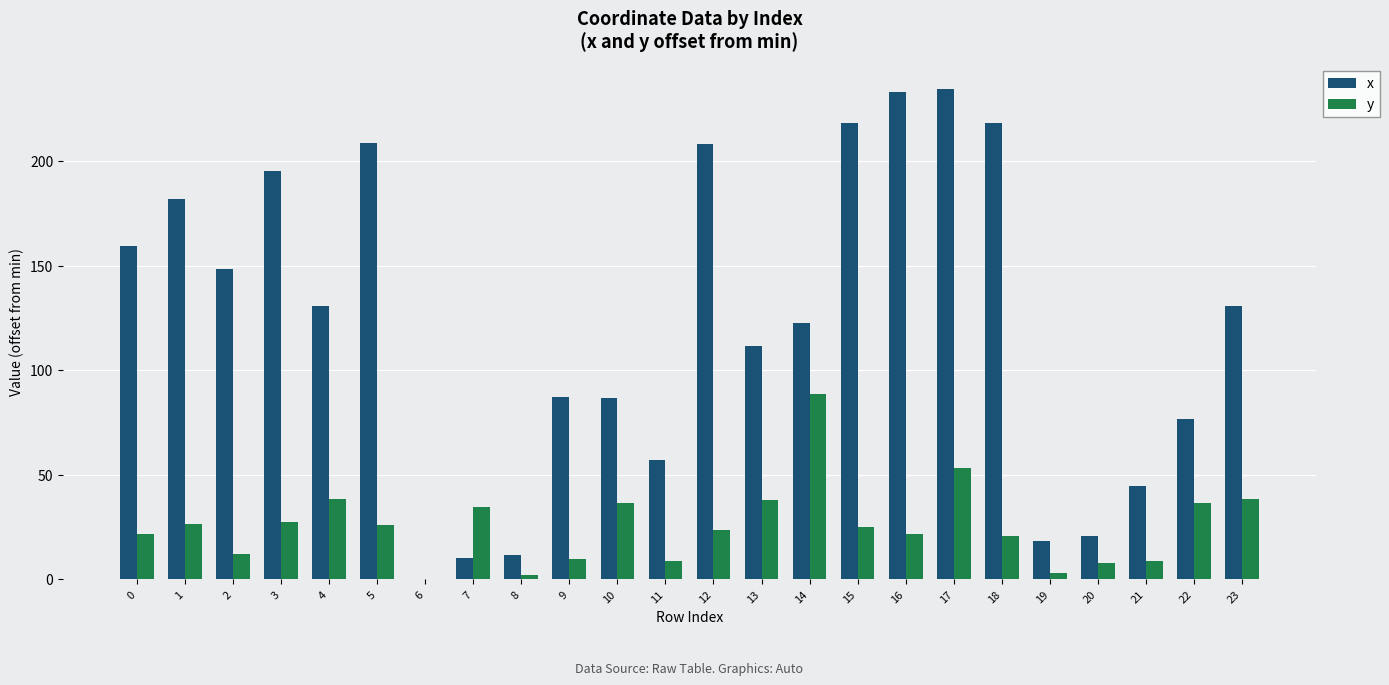

Does the chart contain stacked bars?

No